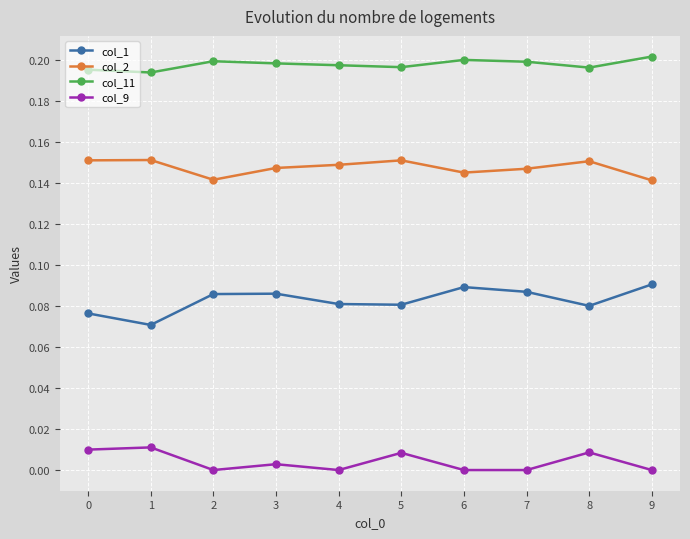

Rank the series by their maximum value, from lowest to highest.

col_9, col_1, col_2, col_11